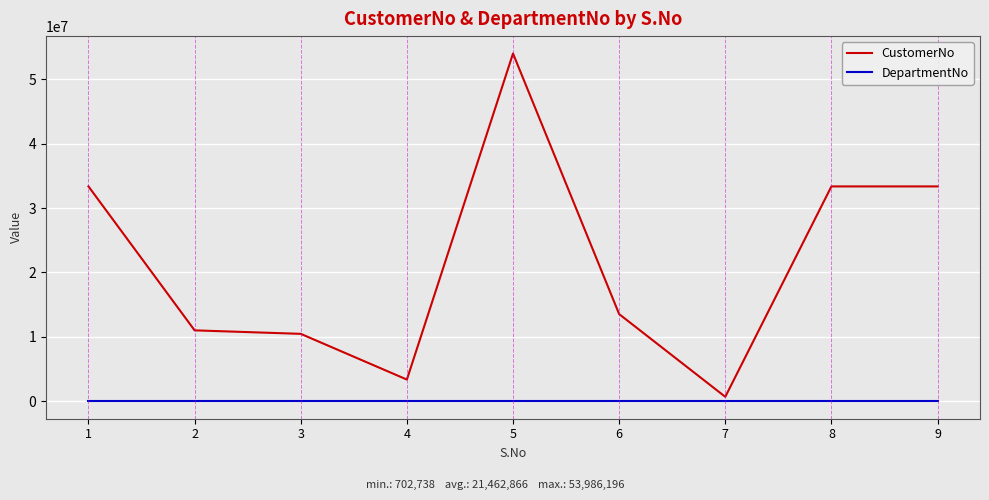

Which category has the highest value in the CustomerNo series?

5